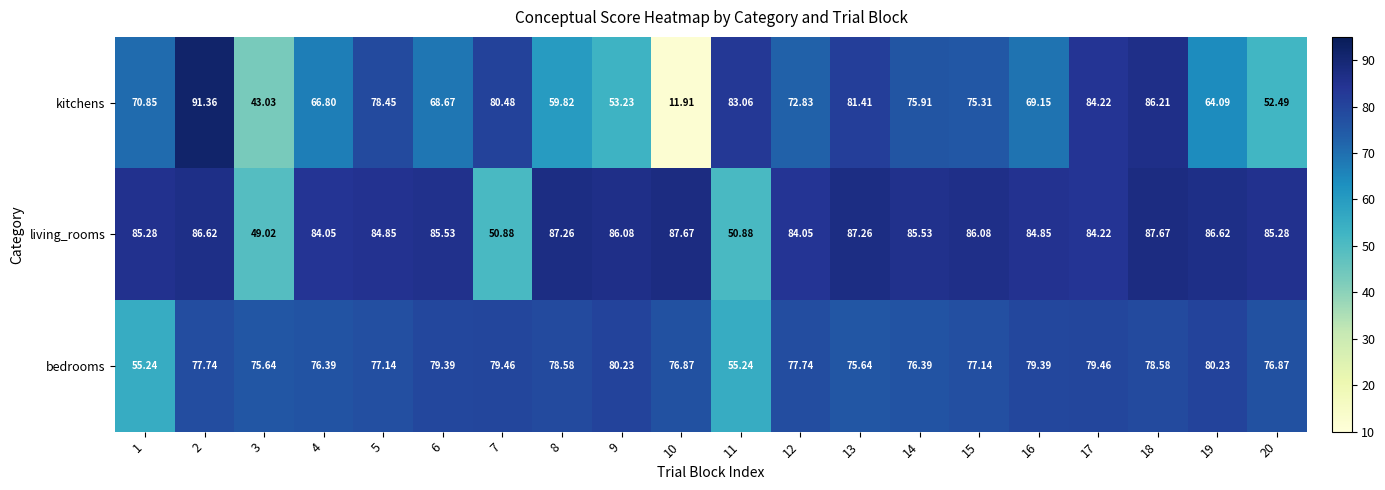

Which series has the largest total across all categories?

living_rooms